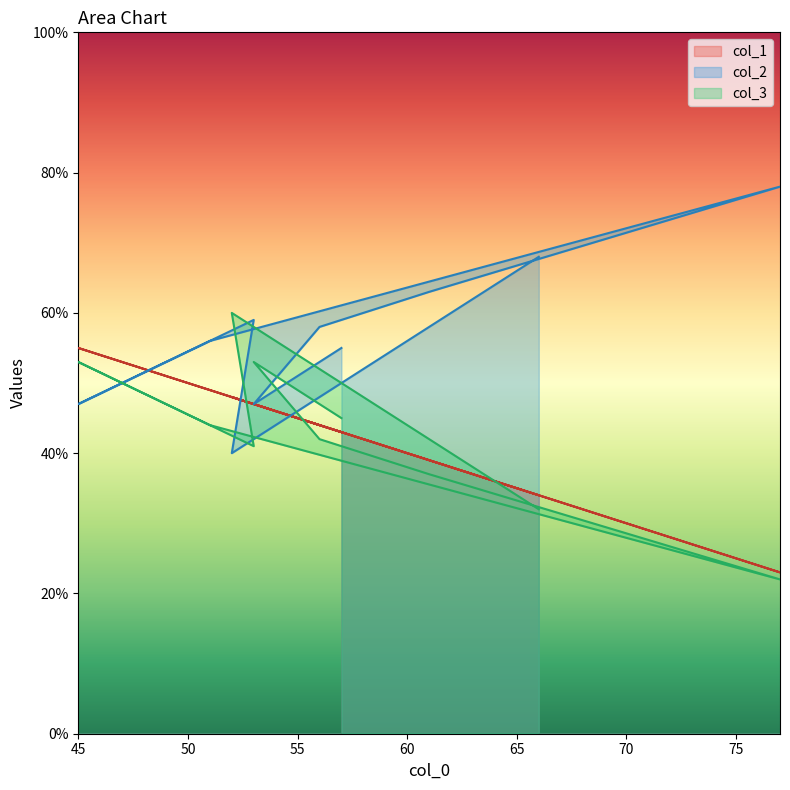

Is the value of col_2 at 66 greater than the value of col_3 at 57?

Yes